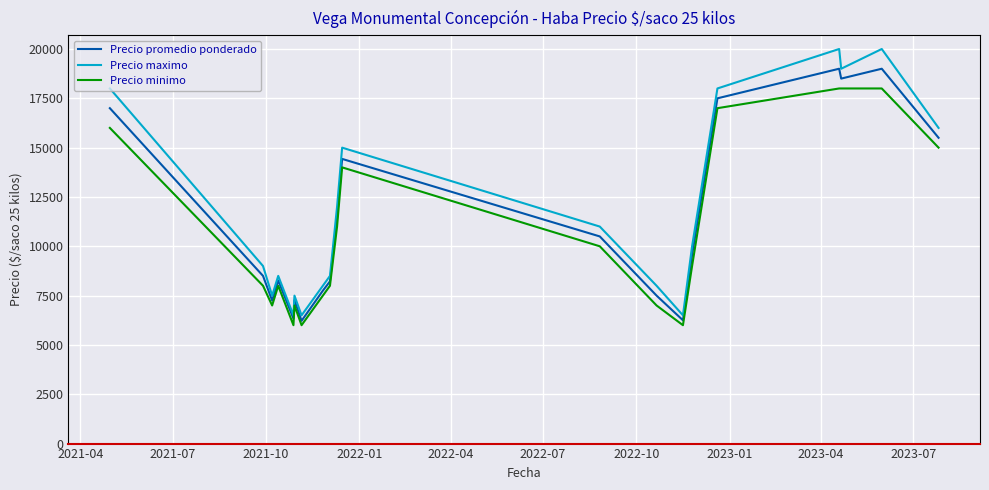

Which series has the largest total across all categories?

Precio maximo